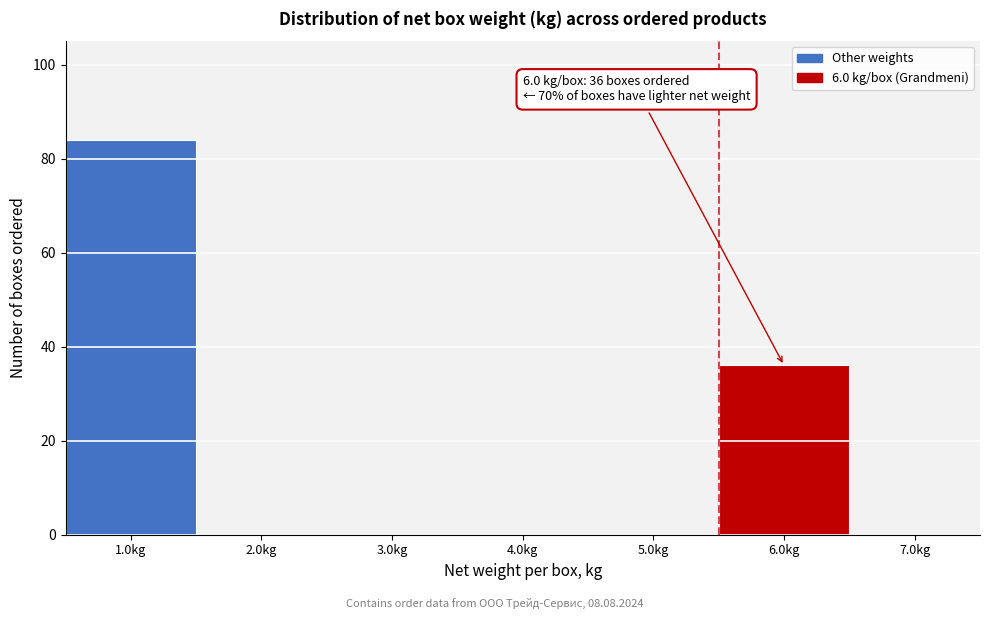

Reading left to right, list all the values displayed in this chart.

1.0kg=84	2.0kg=0	3.0kg=0	4.0kg=0	5.0kg=0	6.0kg=36	7.0kg=0